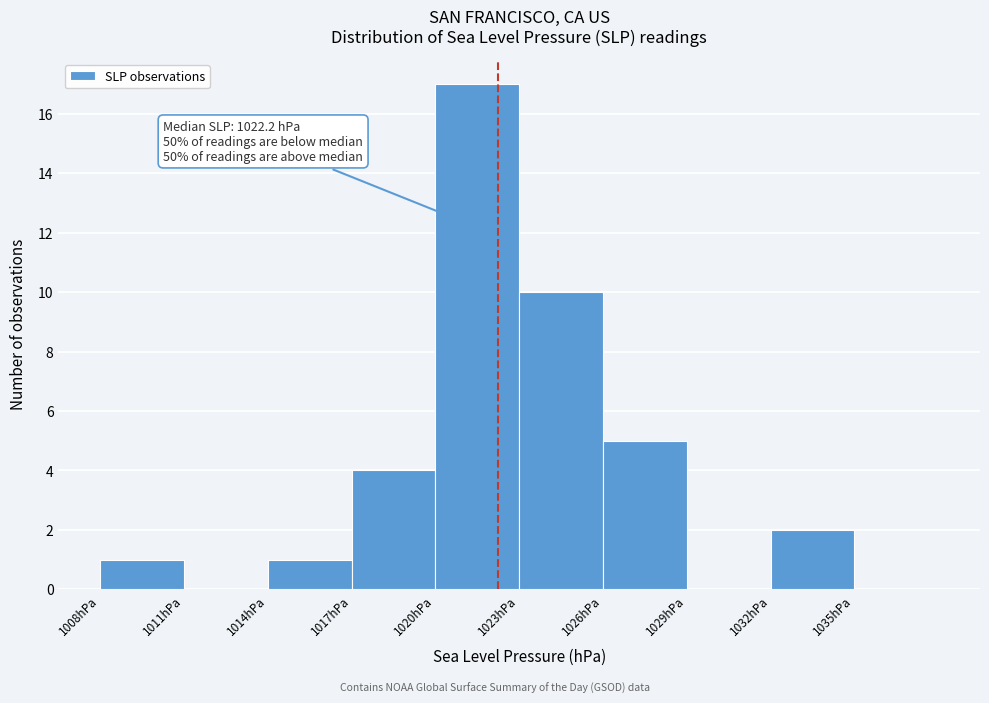

Over which range of the x-axis is the bar tallest?

1020 to 1023